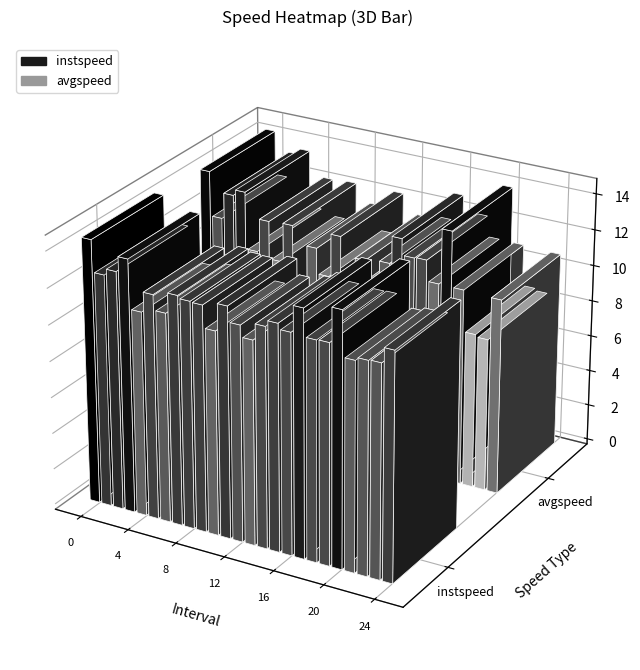

Is it true that avgspeed equals 9.0 at 12?

True